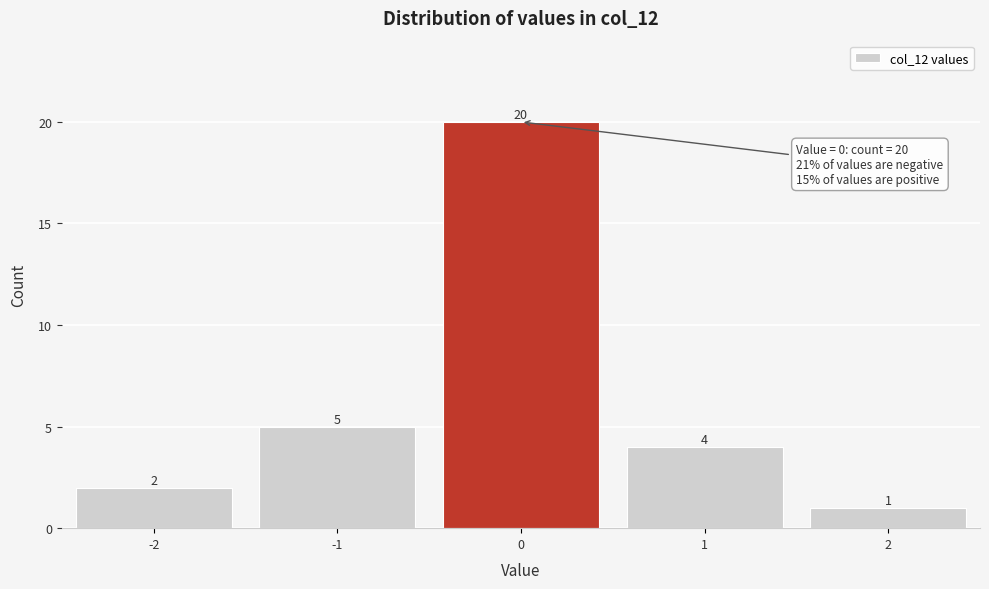

Reading left to right, list every bar in this chart as the range it spans on the x-axis followed by its height.

-2.5 to -1.5: 2
-1.5 to -0.5: 5
-0.5 to 0.5: 20
0.5 to 1.5: 4
1.5 to 2.5: 1